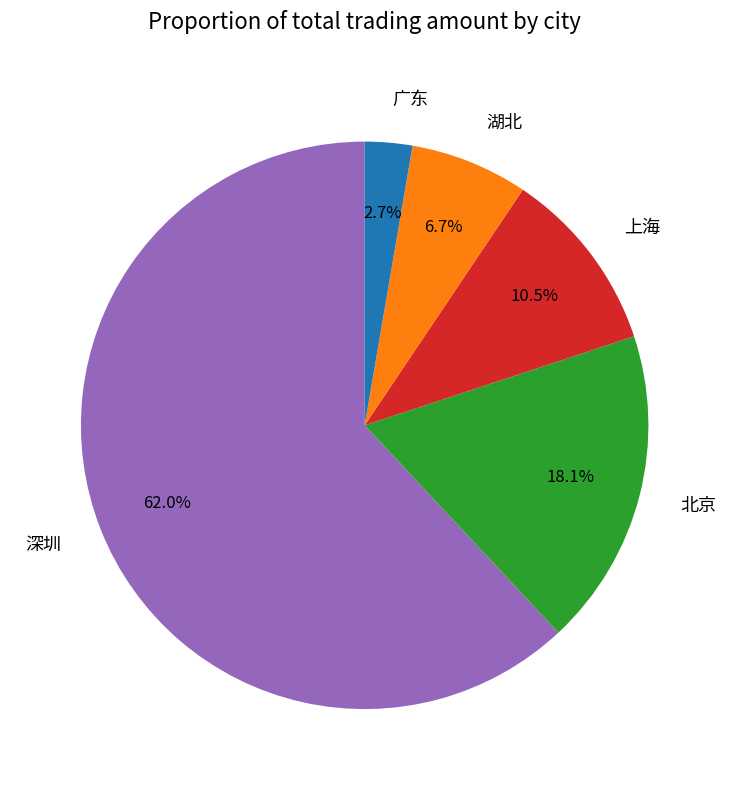

Is there a majority slice in this chart?

Yes